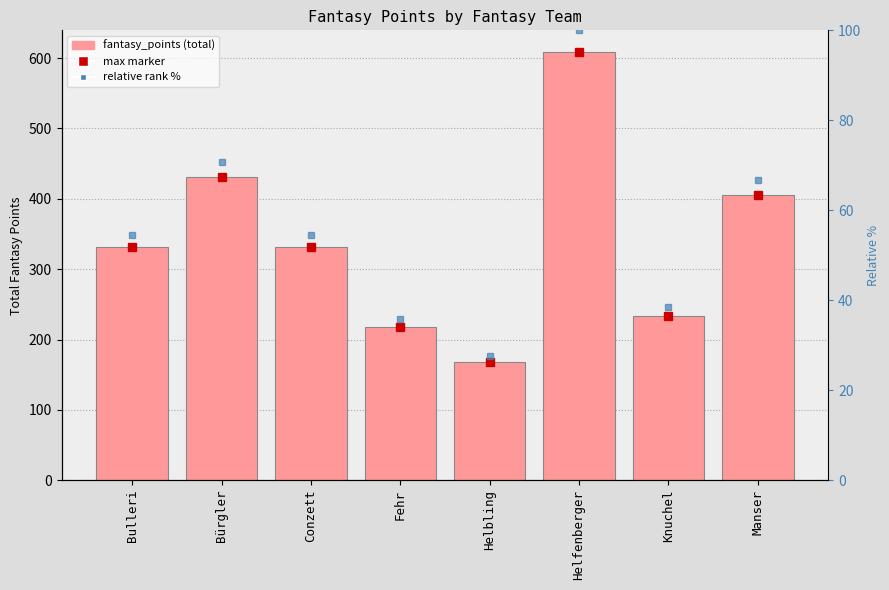

Is it true that the value at Helbling is 65?

False